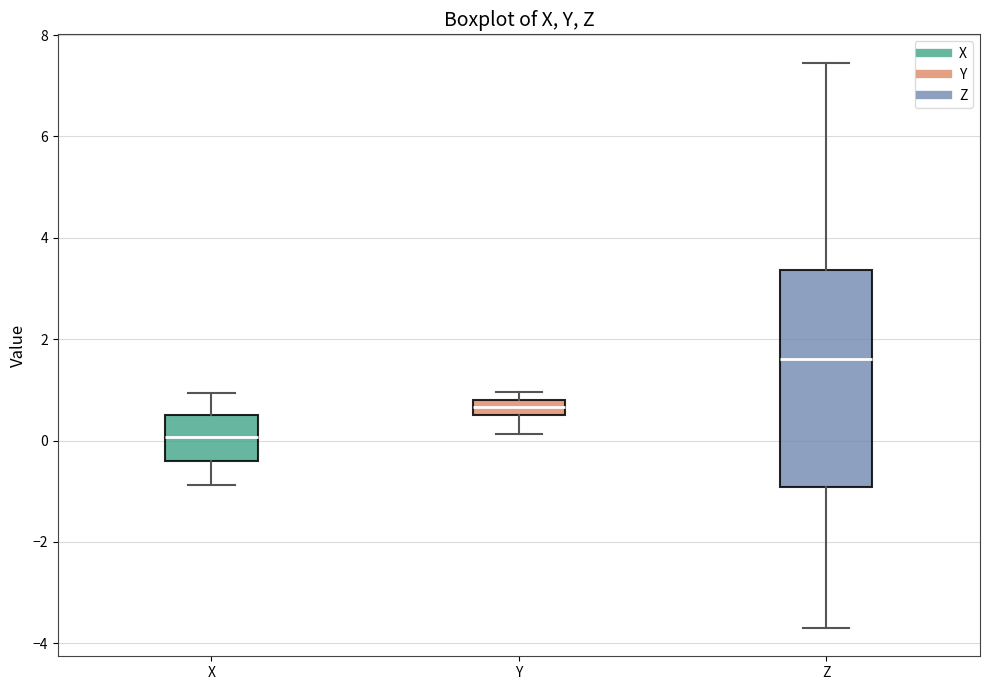

Where is the upper edge of the box for X on the y-axis? The values are not printed on the chart, so give them approximately, as read against the axis.

0.4